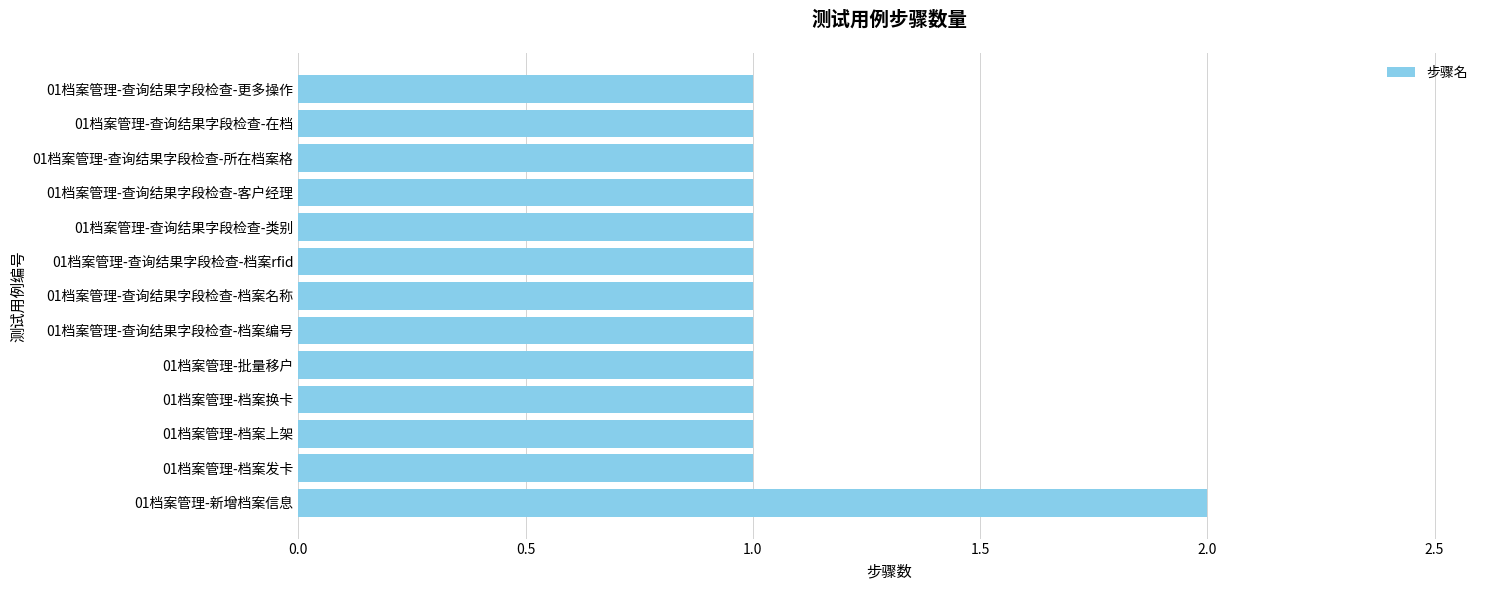

What is the sum of all values?

14